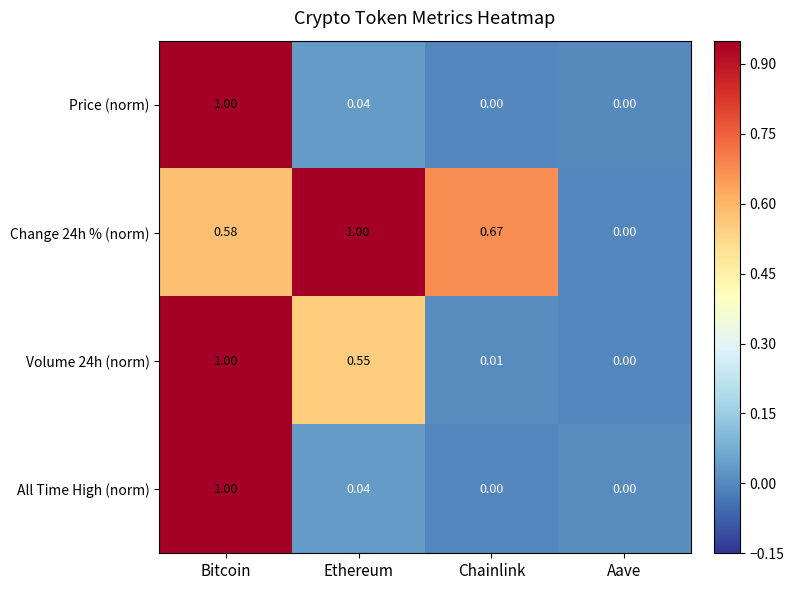

At which category is the sum across all series the highest?

Bitcoin